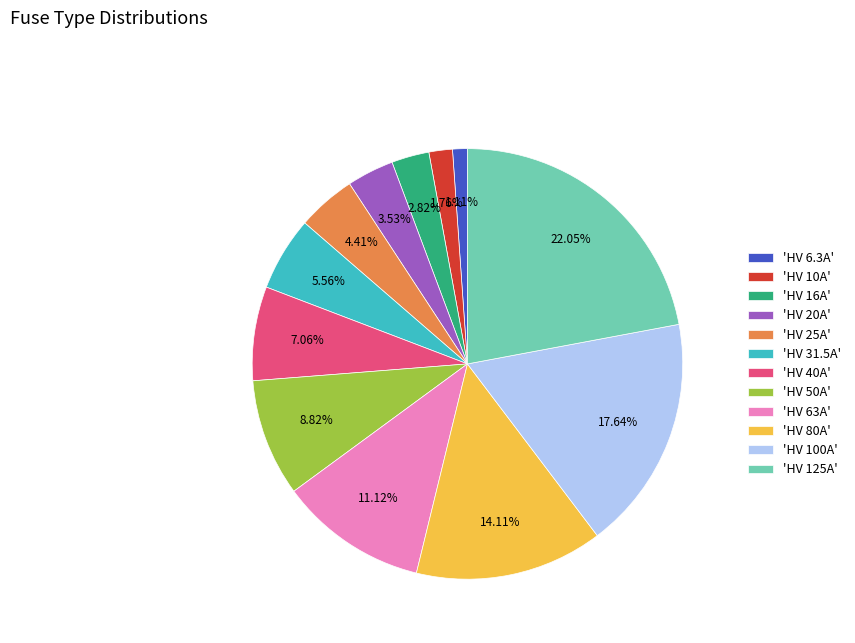

How many slices are in this pie chart?

12